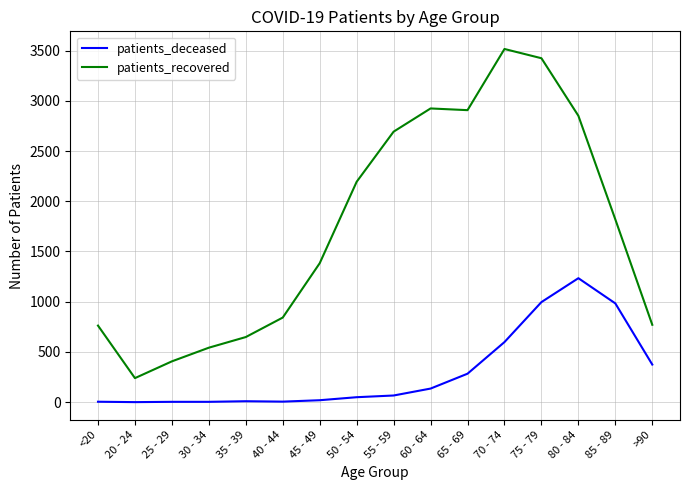

Is it true that patients_recovered equals 770 at >90?

True